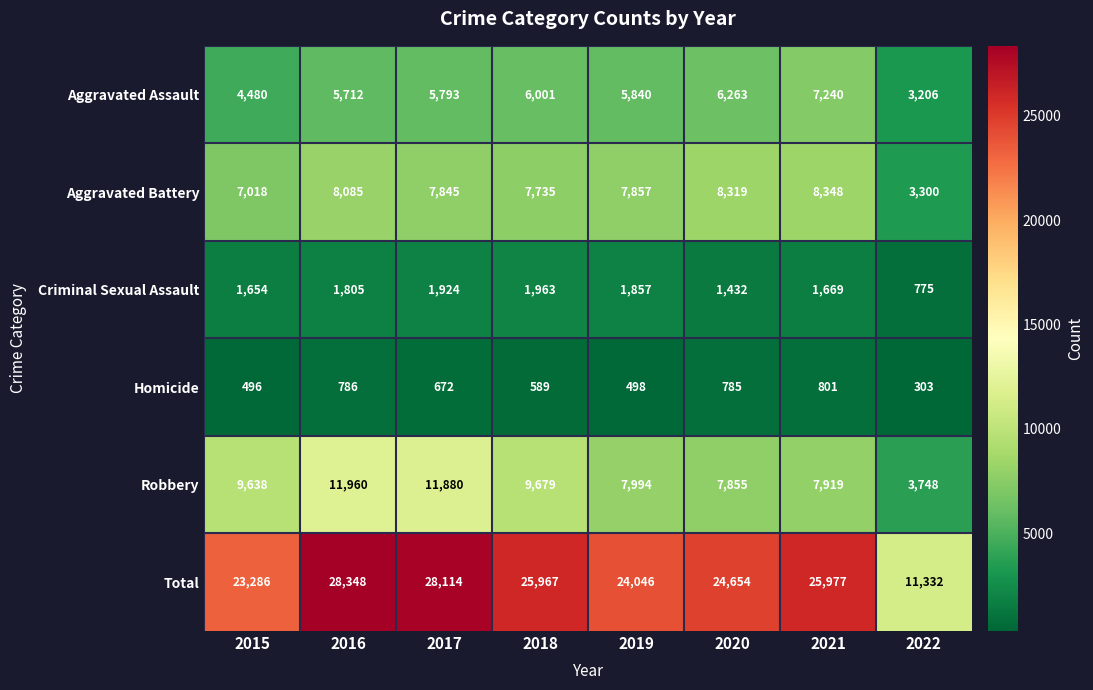

What is the difference between the maximum and minimum values in the Total series?

17016